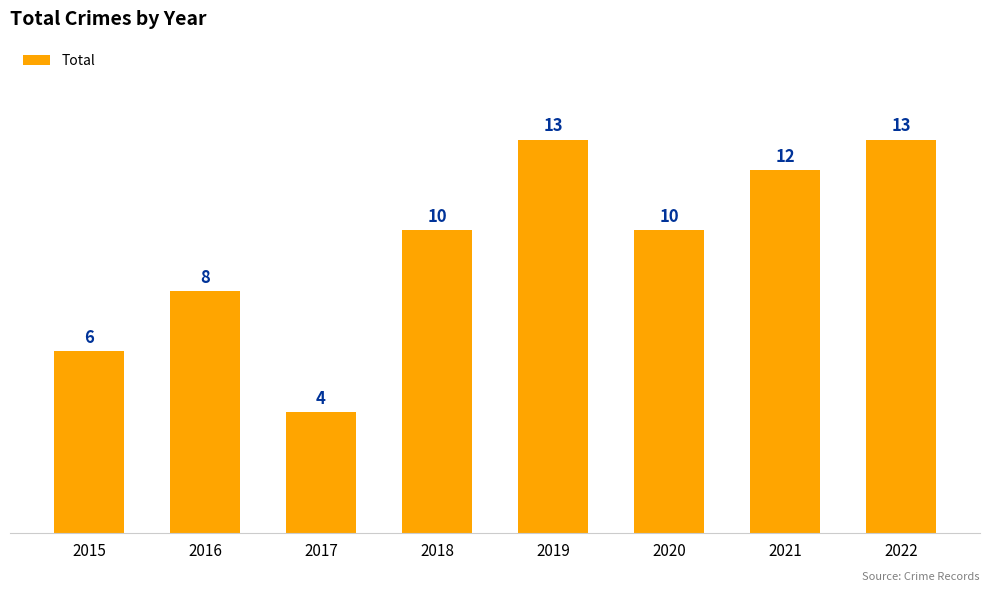

Which label corresponds to the smallest value in the chart?

2017